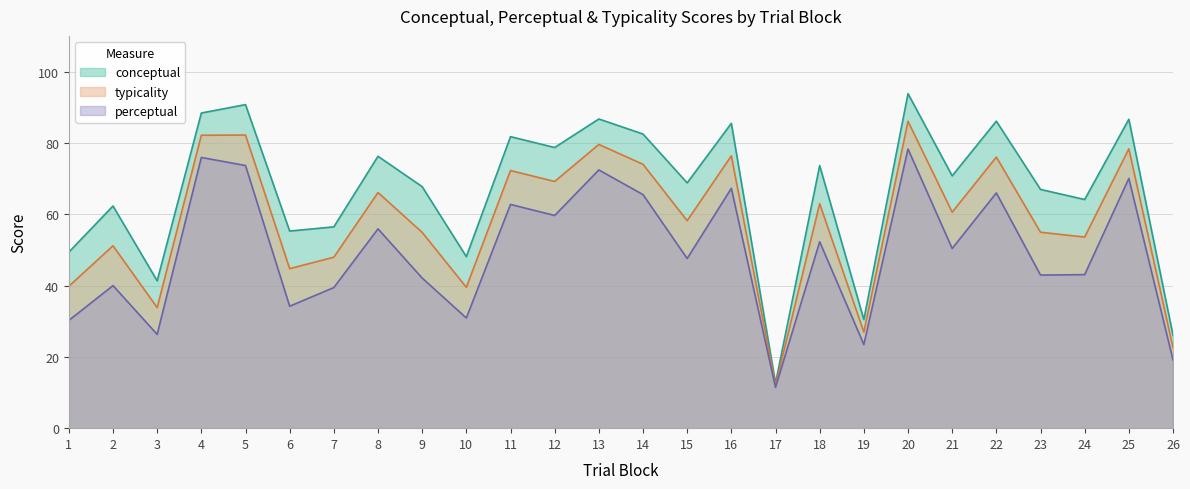

Reading left to right, transcribe all the data shown in this chart.

conceptual: 1=49.4	2=62.3	3=41.3	4=88.4	5=90.7	6=55.3	7=56.5	8=76.2	9=67.7	10=48.1	11=81.7	12=78.7	13=86.7	14=82.5	15=68.8	16=85.5	17=12.6	18=73.6	19=30.4	20=93.8	21=70.8	22=86.1	23=67.0	24=64.1	25=86.6	26=26.1
perceptual: 1=30.2	2=40.0	3=26.3	4=75.9	5=73.7	6=34.2	7=39.4	8=55.9	9=42.1	10=30.9	11=62.7	12=59.6	13=72.4	14=65.5	15=47.6	16=67.3	17=11.4	18=52.3	19=23.4	20=78.3	21=50.4	22=66.0	23=42.9	24=43.0	25=70.0	26=19.1
typicality: 1=39.8	2=51.1	3=33.8	4=82.1	5=82.2	6=44.7	7=47.9	8=66.1	9=54.9	10=39.5	11=72.2	12=69.2	13=79.6	14=74.0	15=58.2	16=76.4	17=12.0	18=63.0	19=26.9	20=86.0	21=60.6	22=76.0	23=54.9	24=53.6	25=78.3	26=22.6